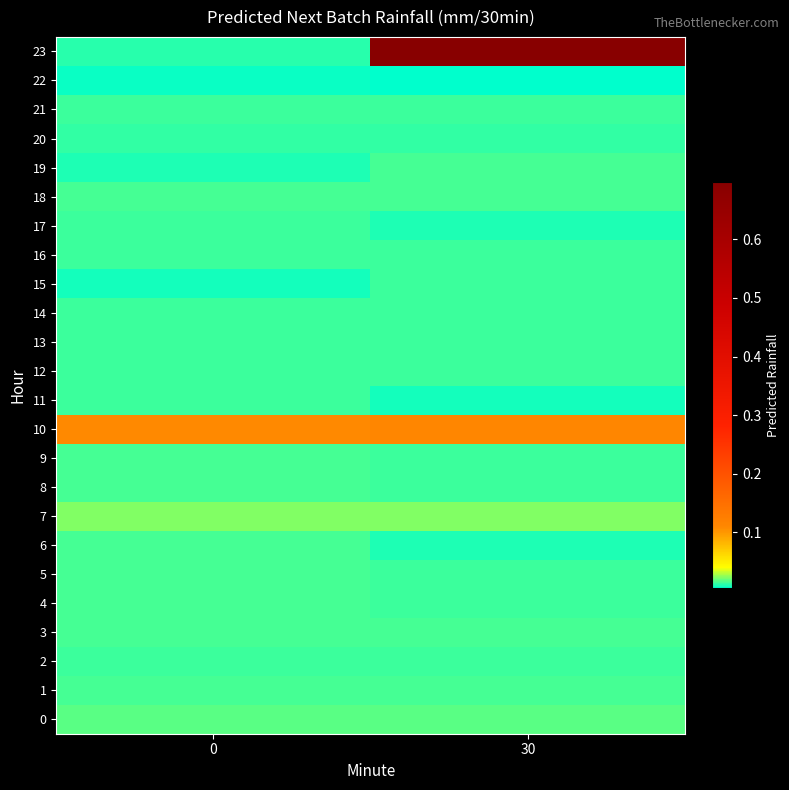

Reading right to left, extract all data points from this chart.

0: 30=0.0	0=0.0
1: 30=0.0	0=0.0
2: 30=0.0	0=0.0
3: 30=0.0	0=0.0
4: 30=0.0	0=0.0
5: 30=0.0	0=0.0
6: 30=0.0	0=0.0
7: 30=0.0	0=0.0
8: 30=0.0	0=0.0
9: 30=0.0	0=0.0
10: 30=0.1	0=0.1
11: 30=0.0	0=0.0
12: 30=0.0	0=0.0
13: 30=0.0	0=0.0
14: 30=0.0	0=0.0
15: 30=0.0	0=0.0
16: 30=0.0	0=0.0
17: 30=0.0	0=0.0
18: 30=0.0	0=0.0
19: 30=0.0	0=0.0
20: 30=0.0	0=0.0
21: 30=0.0	0=0.0
22: 30=0.0	0=0.0
23: 30=0.7	0=0.0